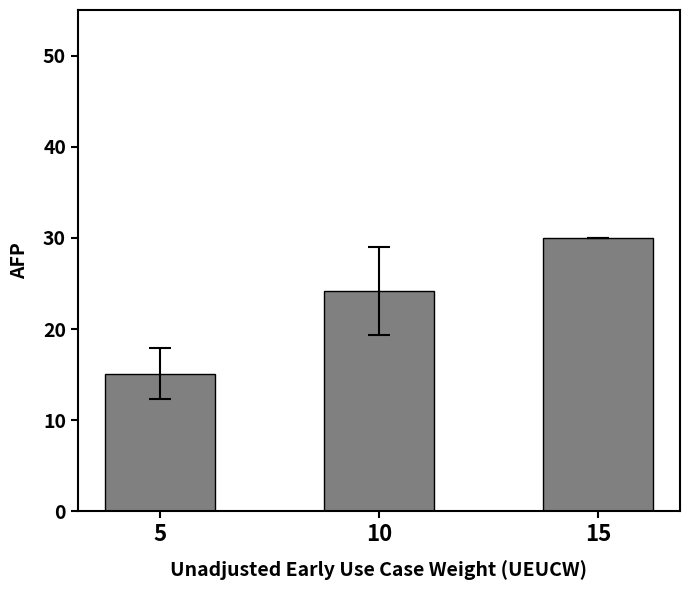

Where is the data nearest to the value 22?

10